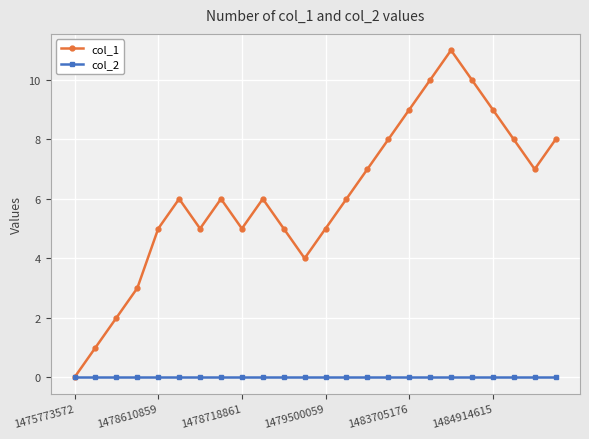

Which series has the largest total across all categories?

col_1